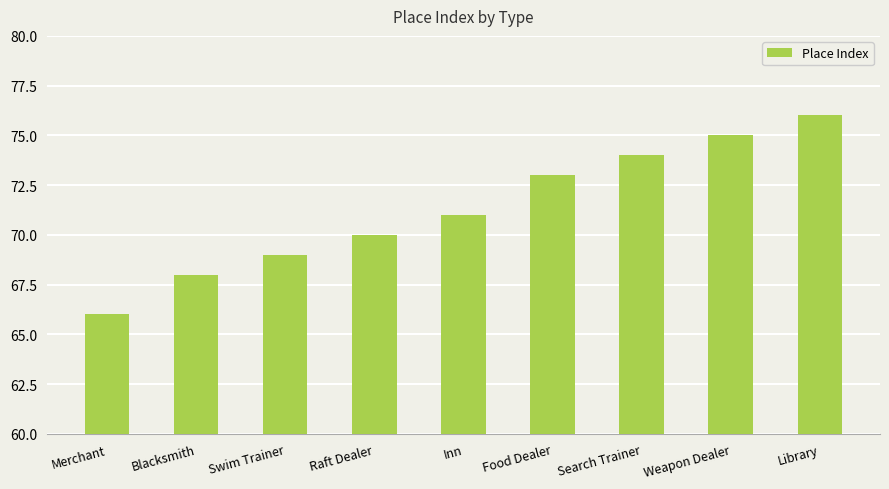

The chart shows a value of 71 at Inn. True or false?

True